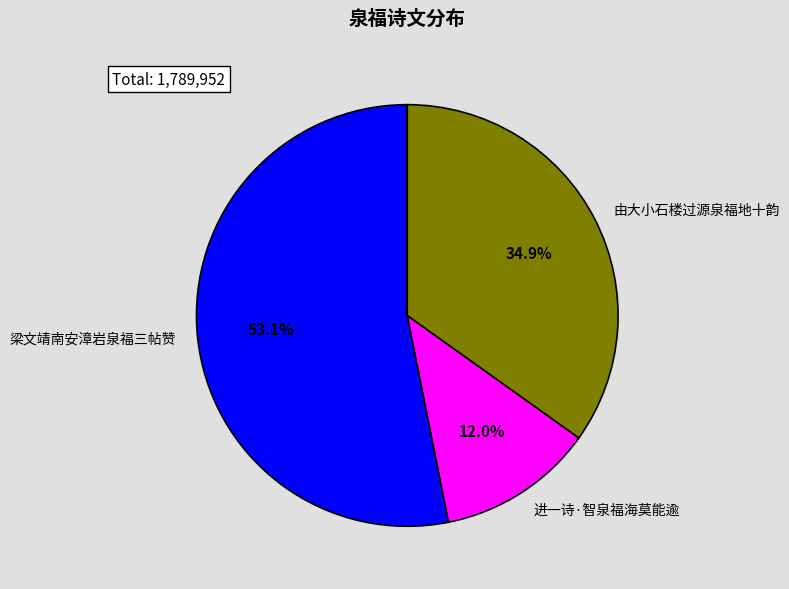

Rank the categories by value from highest to lowest.

梁文靖南安漳岩泉福三帖赞, 由大小石楼过源泉福地十韵, 进一诗·智泉福海莫能逾